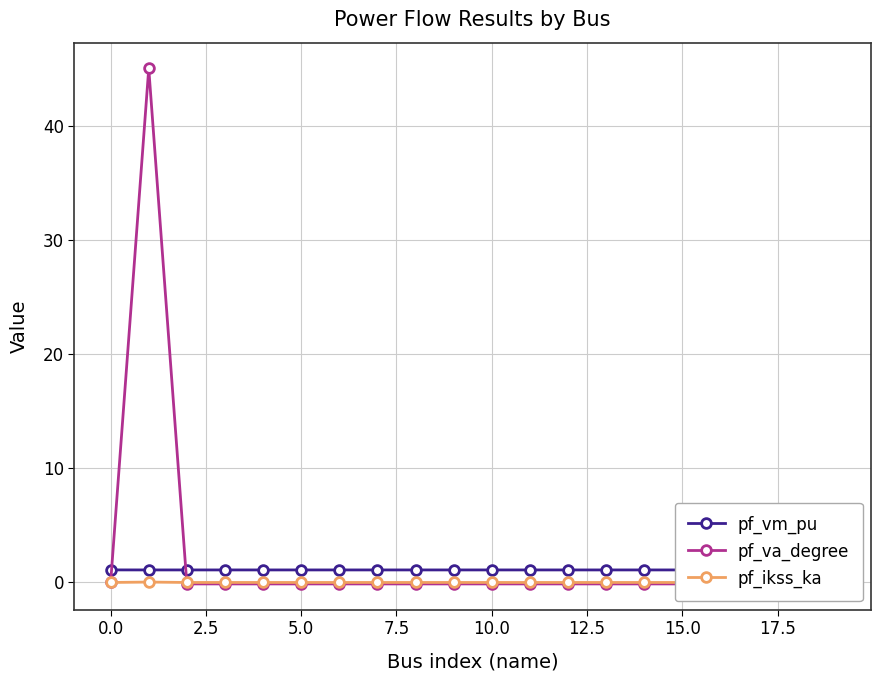

True or false: pf_va_degree has more than 1 interior local peaks.

True